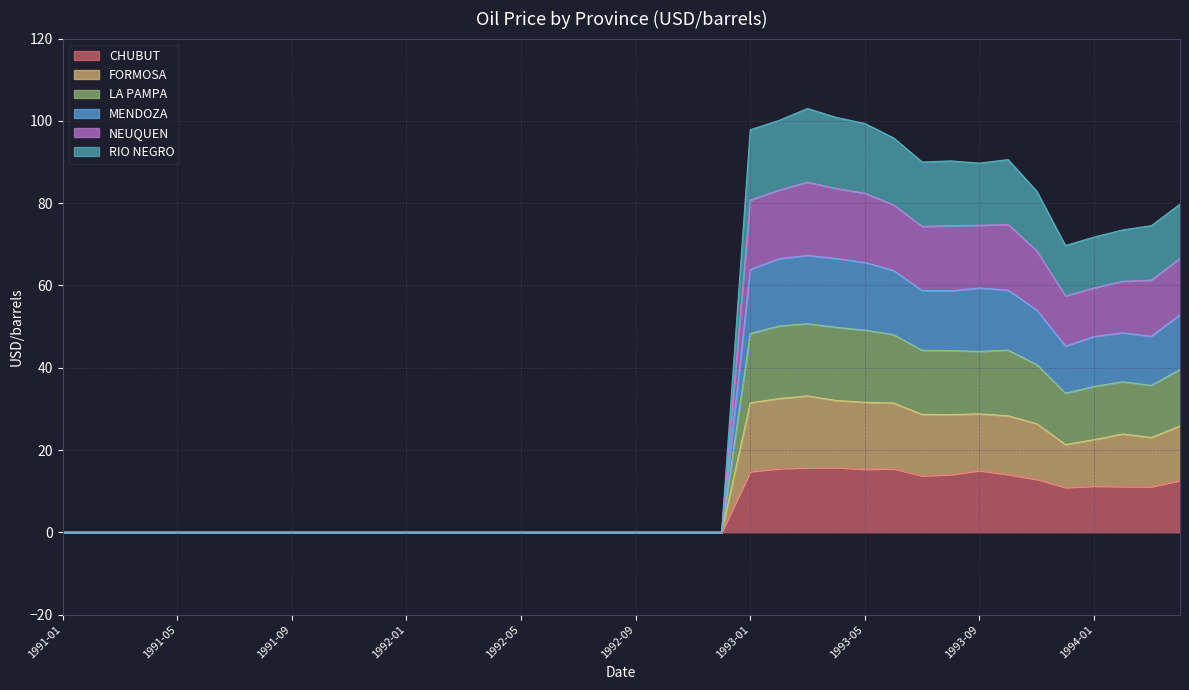

True or false: FORMOSA and LA PAMPA intersect in this chart.

False